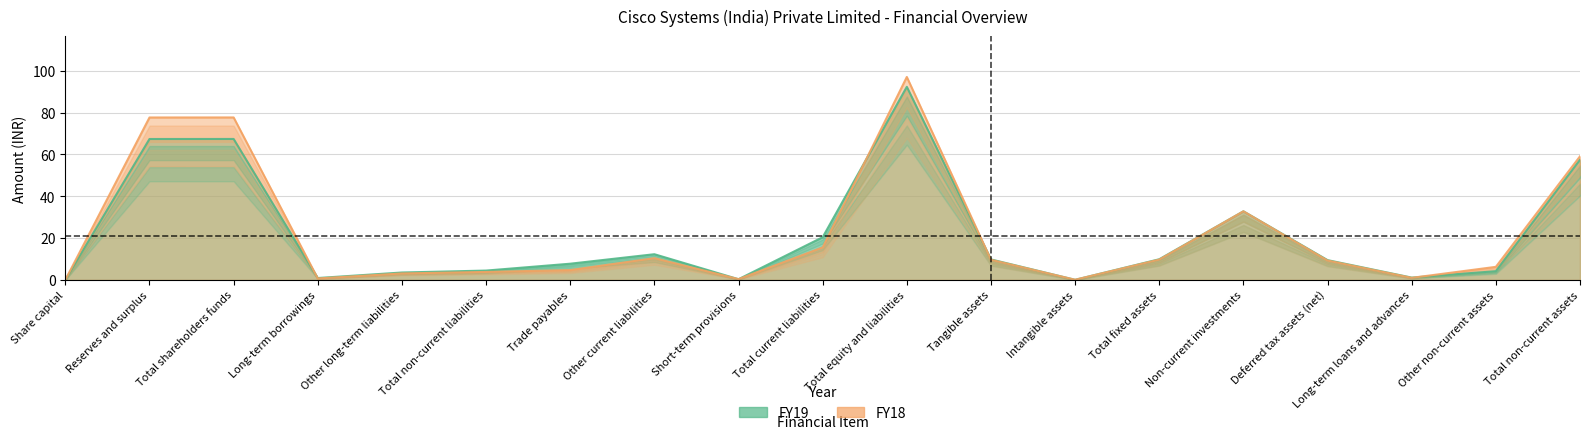

What is the label of the 8th point from the left?

Other current liabilities